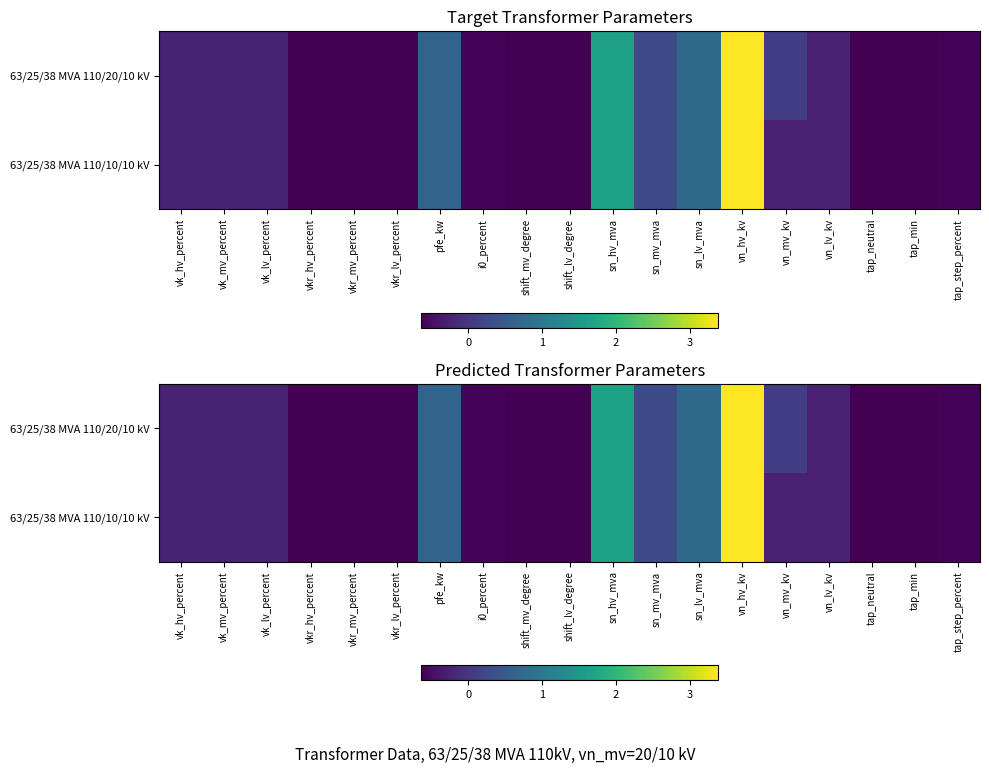

Which label corresponds to the smallest value in the chart?

shift_mv_degree